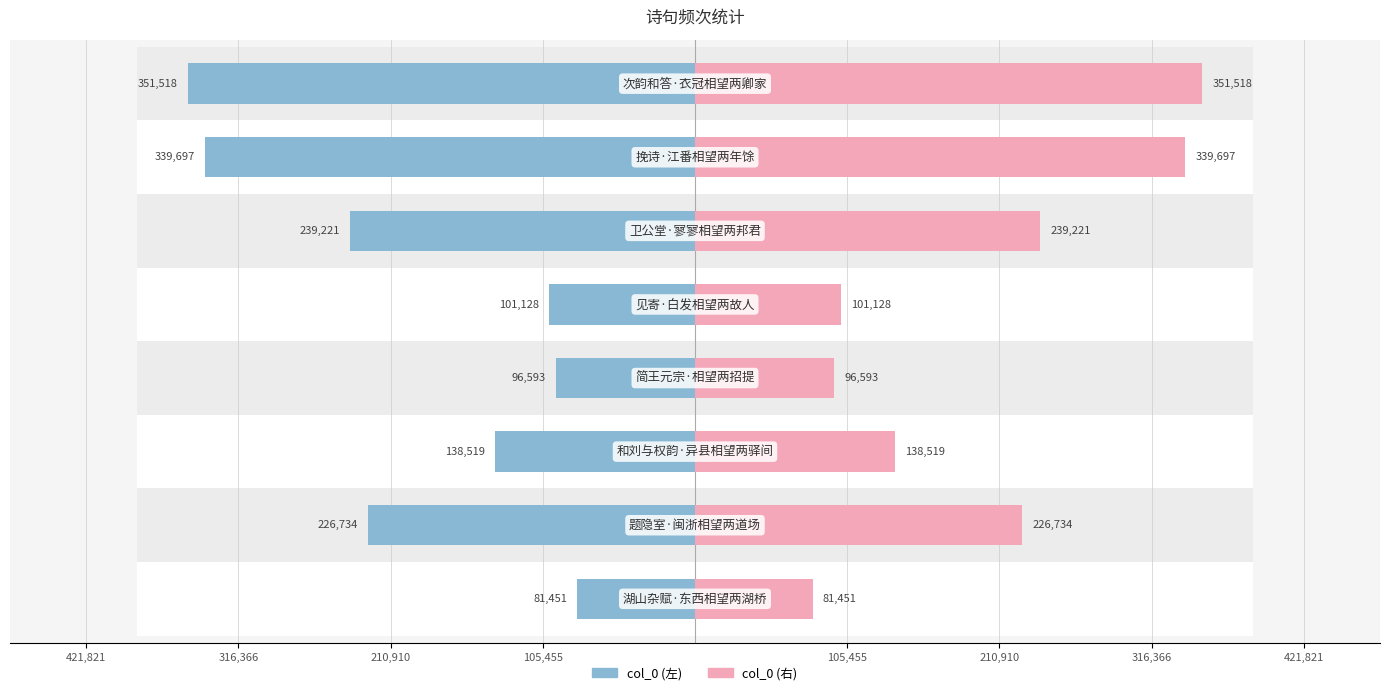

Between 210,910 and 421,821, which is larger?

421,821